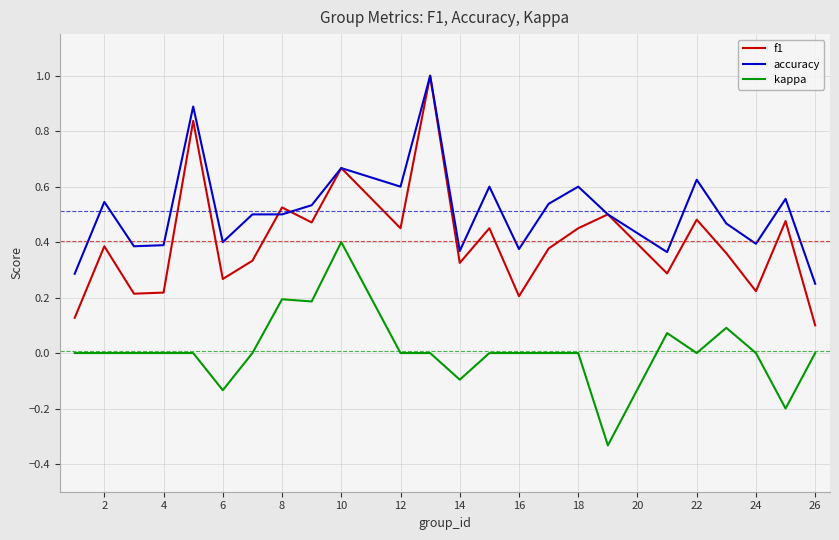

Which series has the largest total across all categories?

accuracy